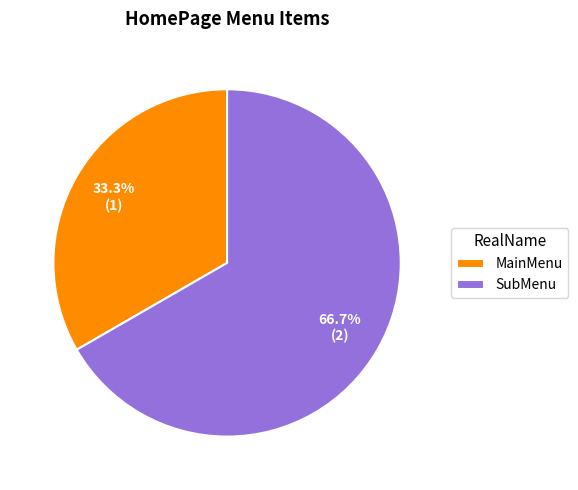

To the nearest percent, what is the average slice percentage?

50%